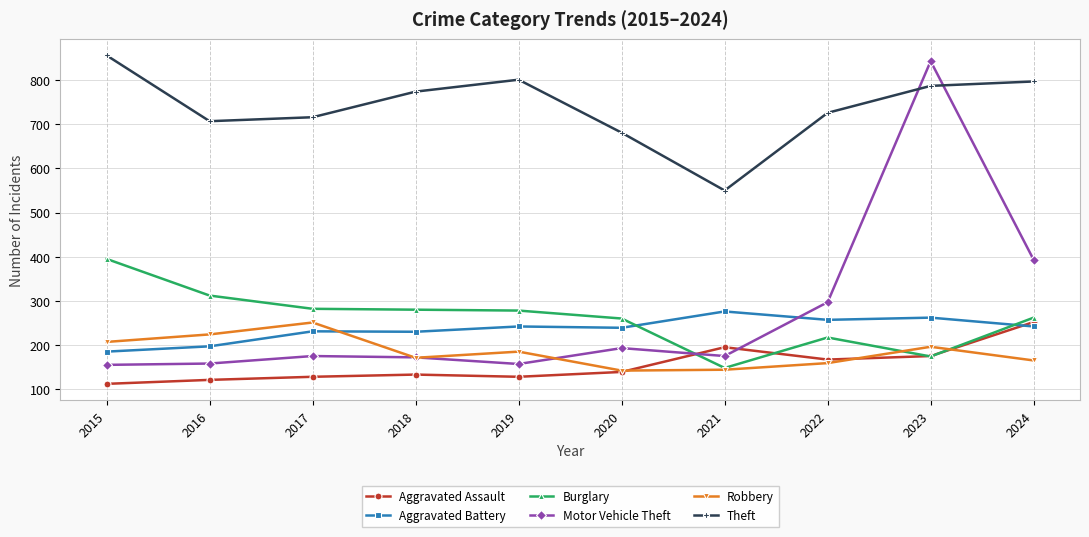

What are all the series names shown in the legend?

Aggravated Assault, Aggravated Battery, Burglary, Motor Vehicle Theft, Robbery, Theft